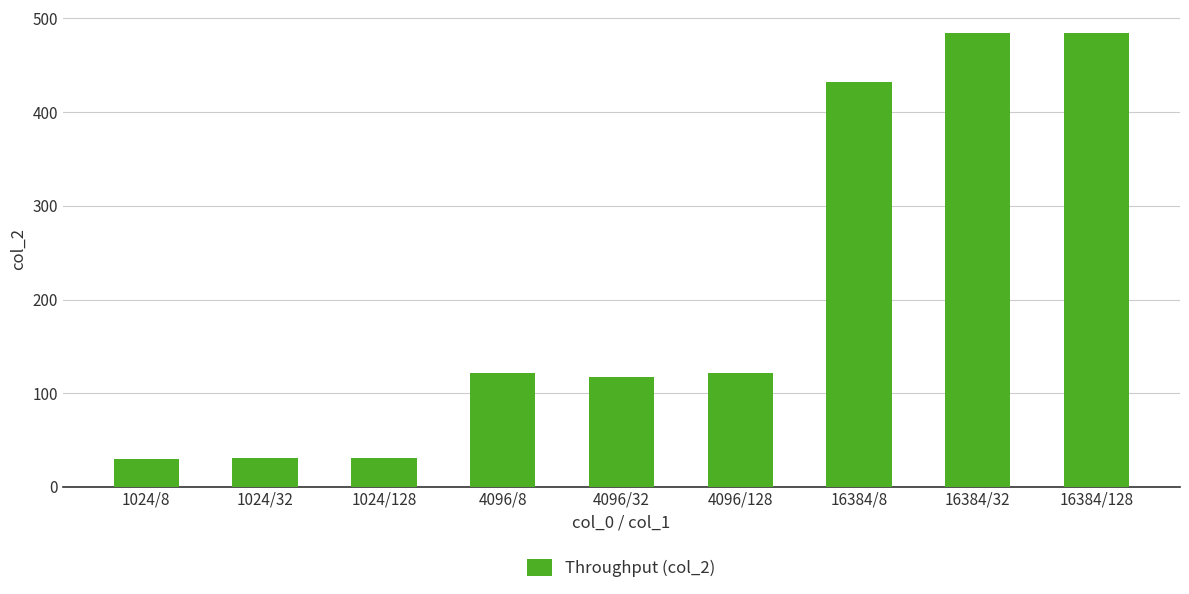

What is the ratio of the value at 1024/128 to the value at 1024/8?

1.1